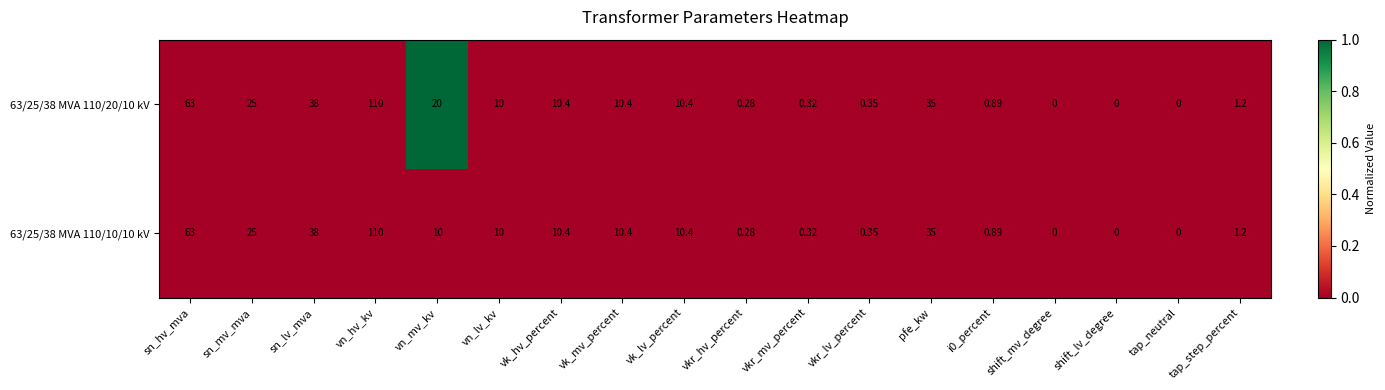

What is the total value across all series at vn_mv_kv?

30.0